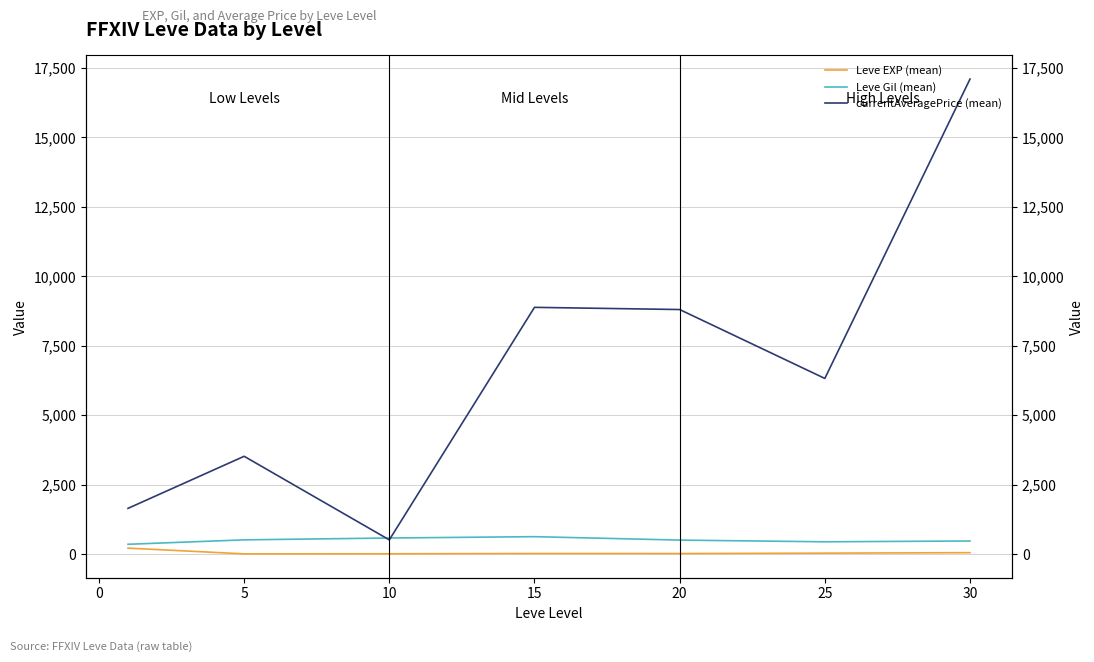

Between −5 and 10, which series saw the biggest shift?

currentAveragePrice (mean)